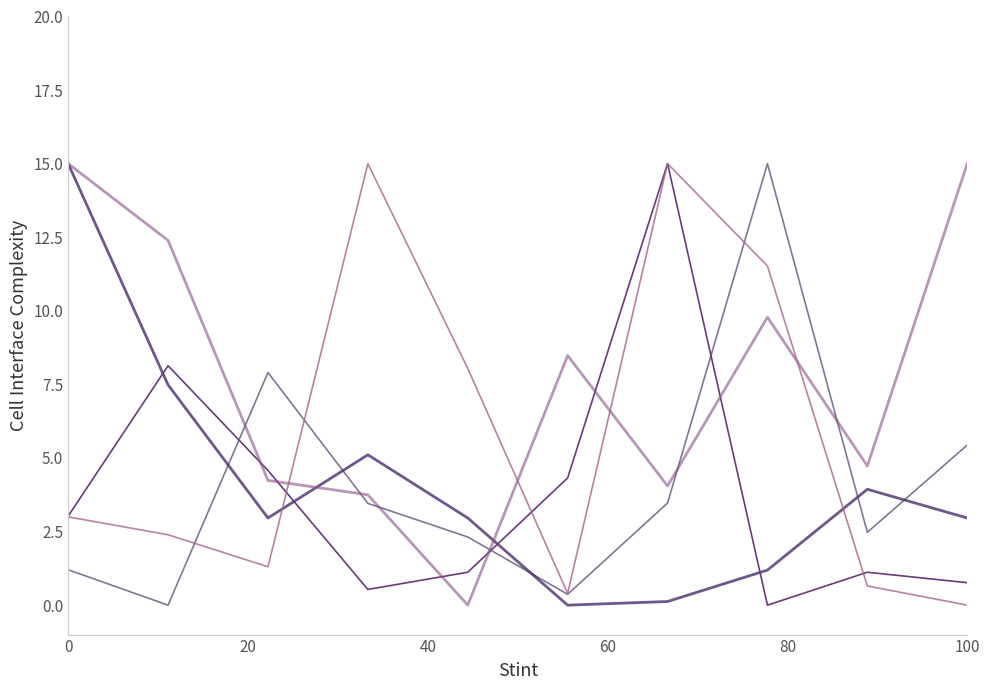

Does the chart have visible grid lines?

No